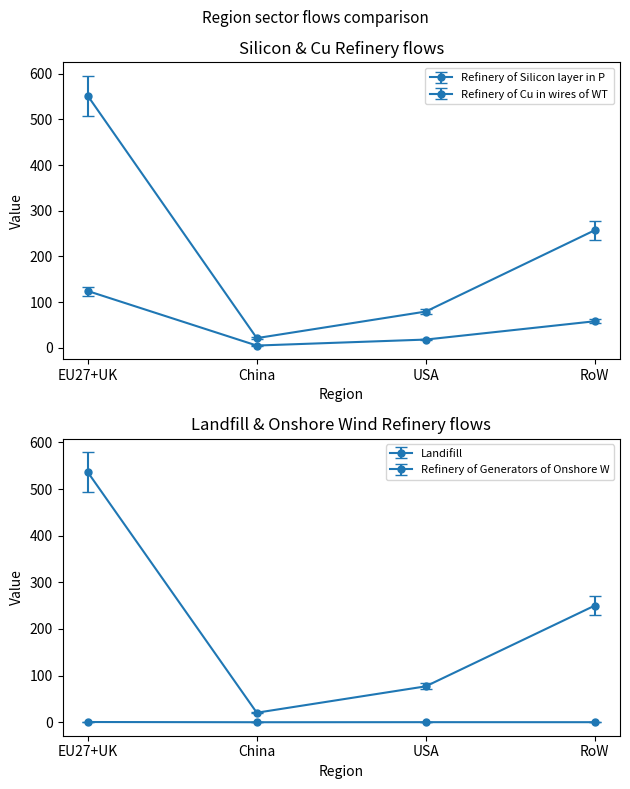

Does the chart have visible grid lines?

No